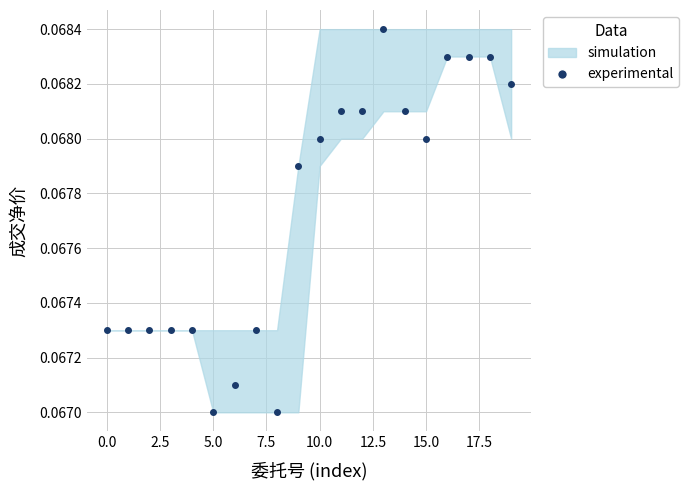

Does the chart have visible grid lines?

Yes